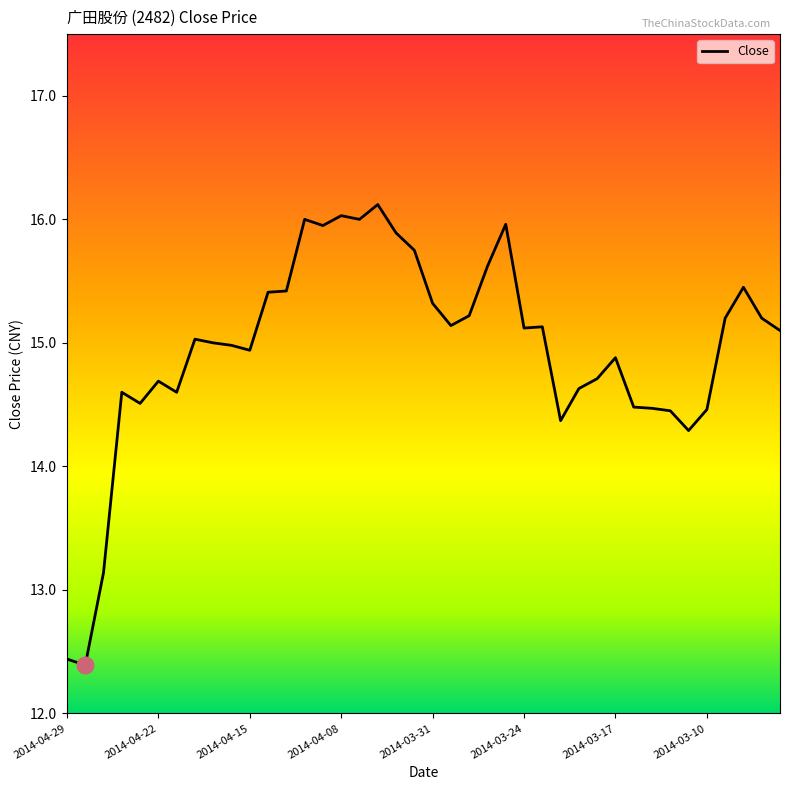

What is the difference between the maximum and minimum values?

3.7